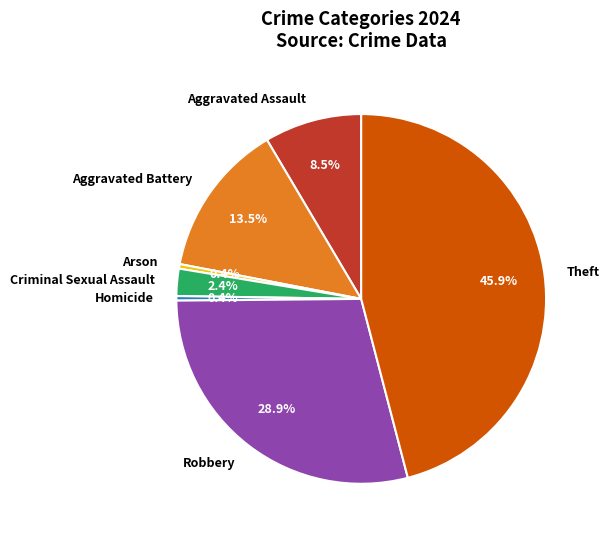

How much of the chart is everything except Homicide?

99.6%